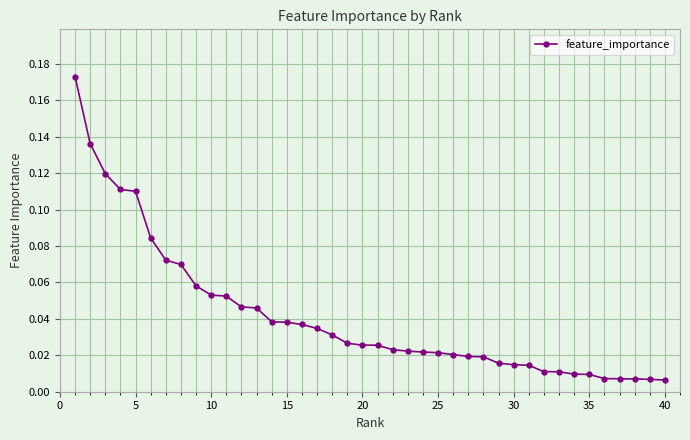

What is the sum of all values?

1.7